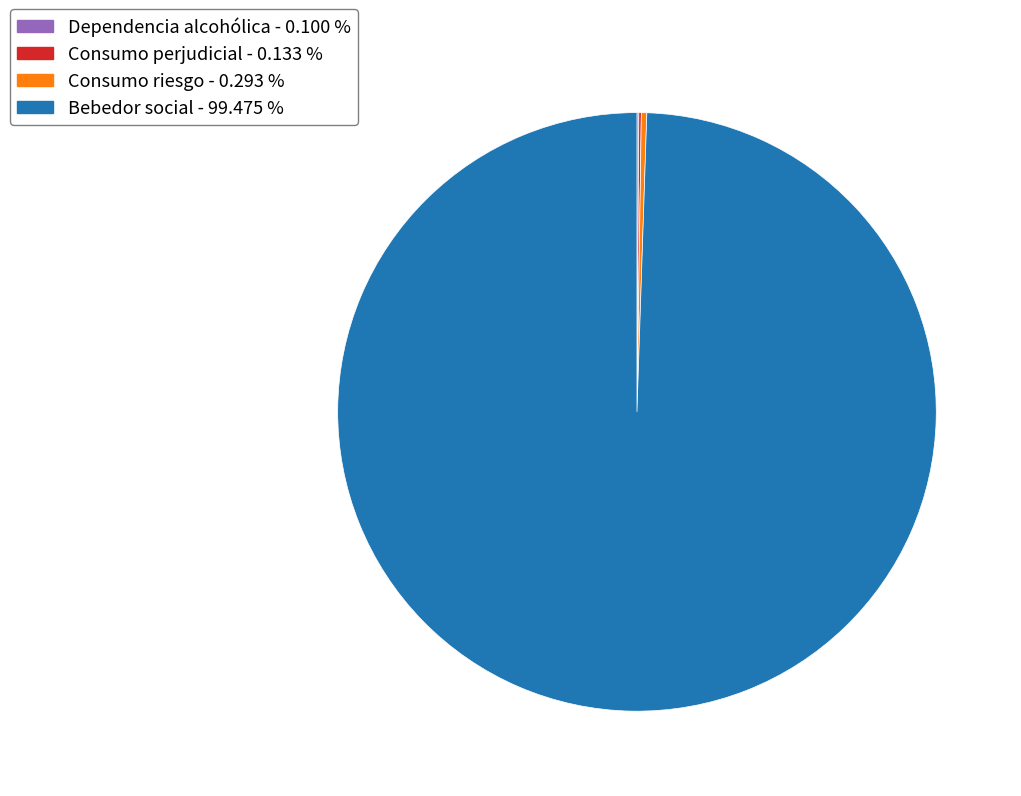

Does any single category account for the majority?

Yes